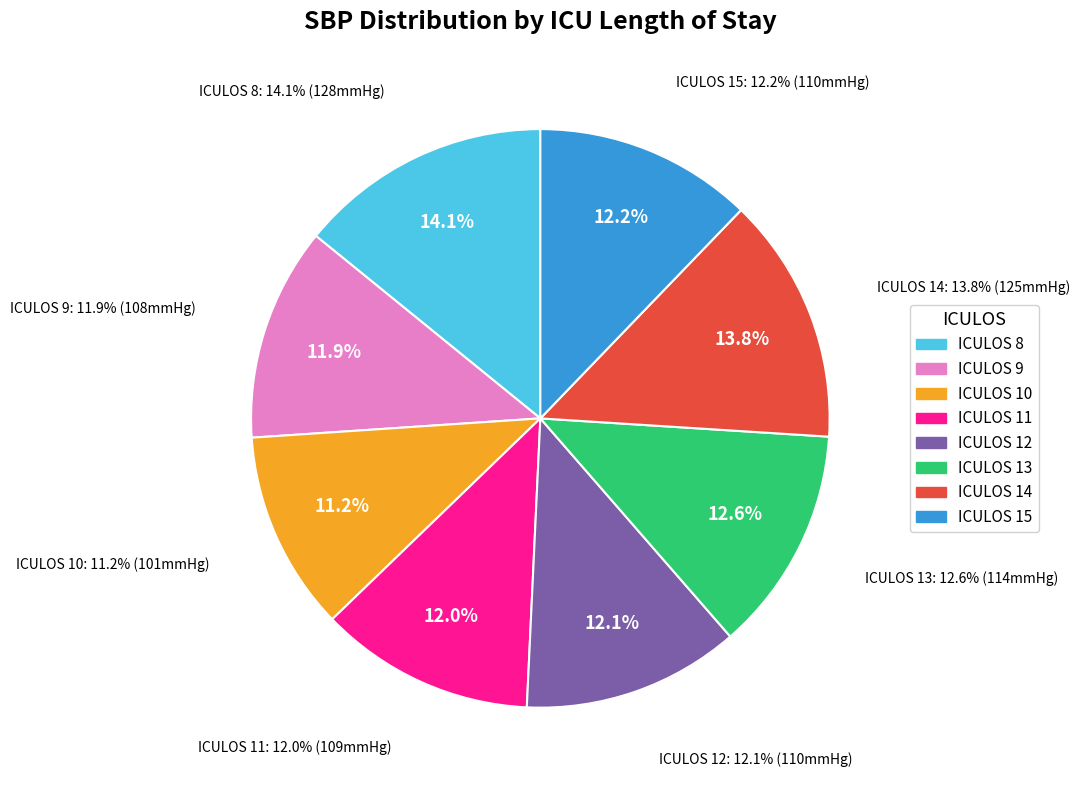

Rank the categories by value from lowest to highest.

ICULOS 10, ICULOS 9, ICULOS 11, ICULOS 12, ICULOS 15, ICULOS 13, ICULOS 14, ICULOS 8